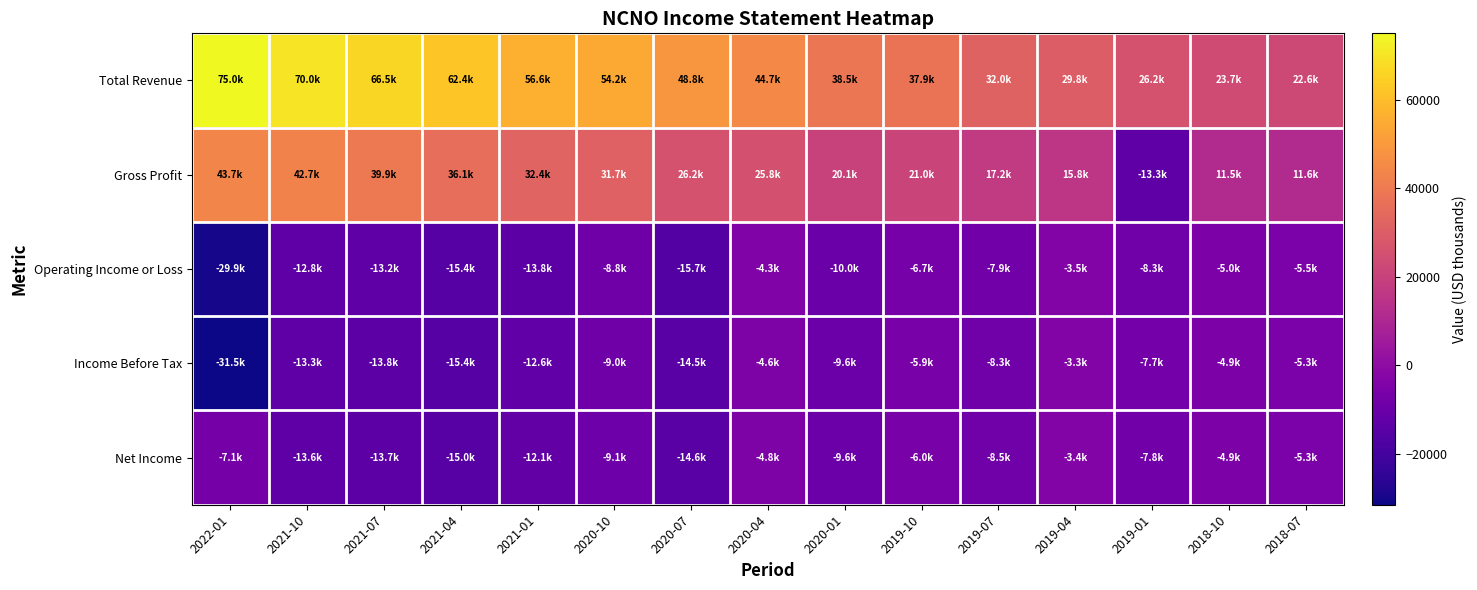

Reading left to right, extract all data points from this chart.

Total Revenue: 2022-01=75000	2021-10=70000	2021-07=66500	2021-04=62400	2021-01=56600	2020-10=54200	2020-07=48800	2020-04=44700	2020-01=38500	2019-10=37900	2019-07=32000	2019-04=29800	2019-01=26200	2018-10=23700	2018-07=22600
Gross Profit: 2022-01=43700	2021-10=42700	2021-07=39900	2021-04=36100	2021-01=32400	2020-10=31700	2020-07=26200	2020-04=25800	2020-01=20100	2019-10=21000	2019-07=17200	2019-04=15800	2019-01=-13300	2018-10=11500	2018-07=11600
Operating Income or Loss: 2022-01=-29900	2021-10=-12800	2021-07=-13200	2021-04=-15400	2021-01=-13800	2020-10=-8800	2020-07=-15700	2020-04=-4300	2020-01=-10000	2019-10=-6700	2019-07=-7900	2019-04=-3500	2019-01=-8300	2018-10=-5000	2018-07=-5500
Income Before Tax: 2022-01=-31500	2021-10=-13300	2021-07=-13800	2021-04=-15400	2021-01=-12600	2020-10=-9000	2020-07=-14500	2020-04=-4600	2020-01=-9600	2019-10=-5900	2019-07=-8300	2019-04=-3300	2019-01=-7700	2018-10=-4900	2018-07=-5300
Net Income: 2022-01=-7100	2021-10=-13600	2021-07=-13700	2021-04=-15000	2021-01=-12100	2020-10=-9100	2020-07=-14600	2020-04=-4800	2020-01=-9600	2019-10=-6000	2019-07=-8500	2019-04=-3400	2019-01=-7800	2018-10=-4900	2018-07=-5300